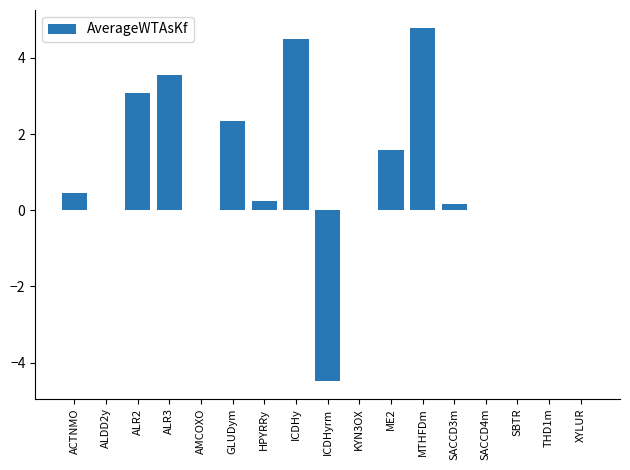

Which category has the highest value across all series?

MTHFDm